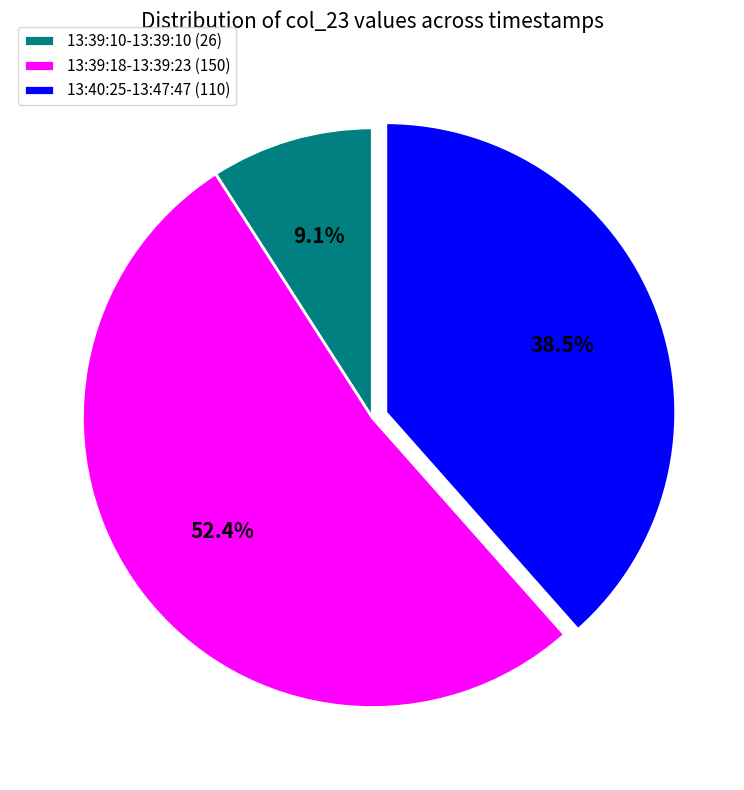

Do 13:39:10-13:39:10 (26) and 13:39:18-13:39:23 (150) together represent more than half of the pie?

Yes